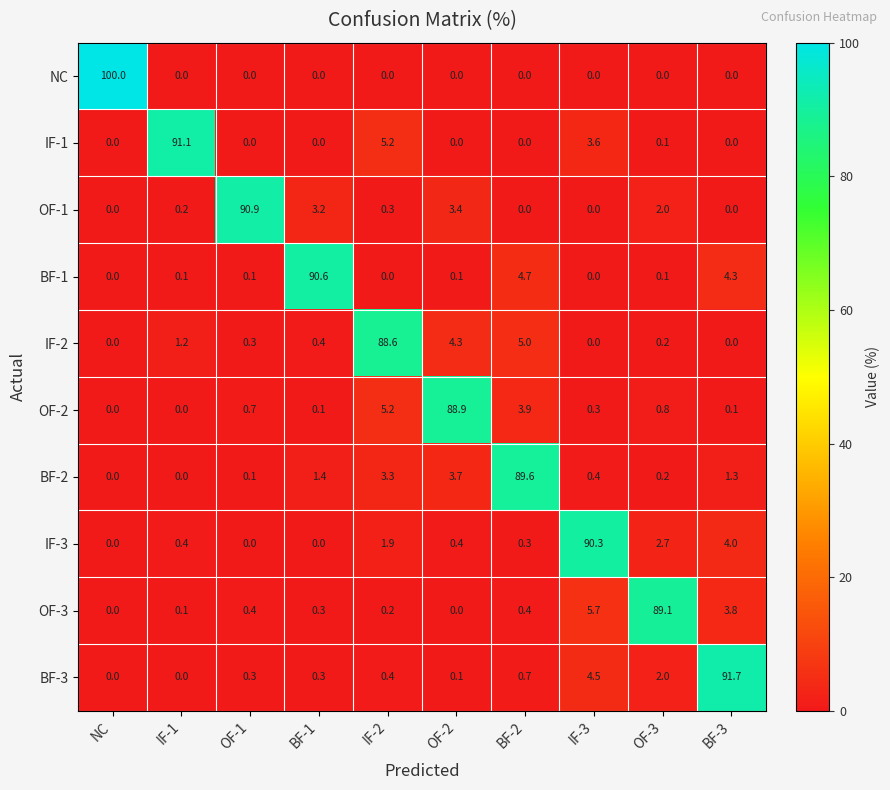

What is the difference between the IF-3 values at BF-2 and BF-1?

0.3